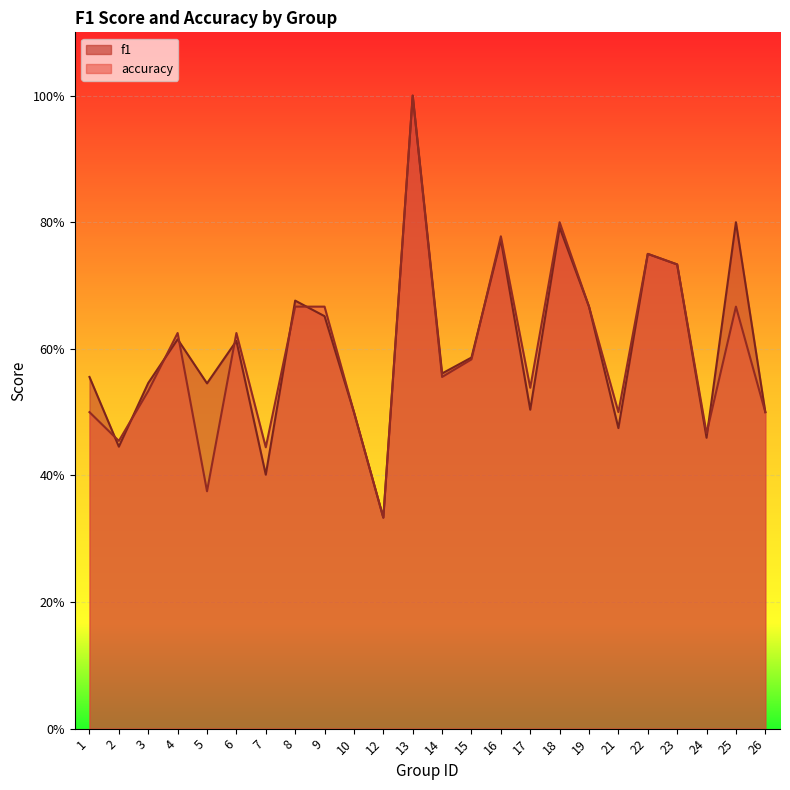

Is the value of accuracy at 16 greater than the value of f1 at 13?

No